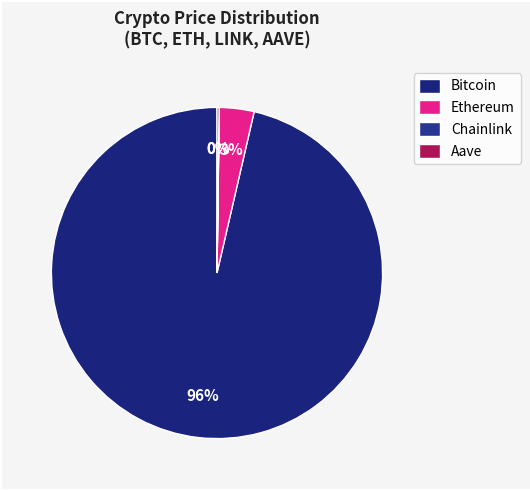

Is it true that Aave is 0% of the pie?

True